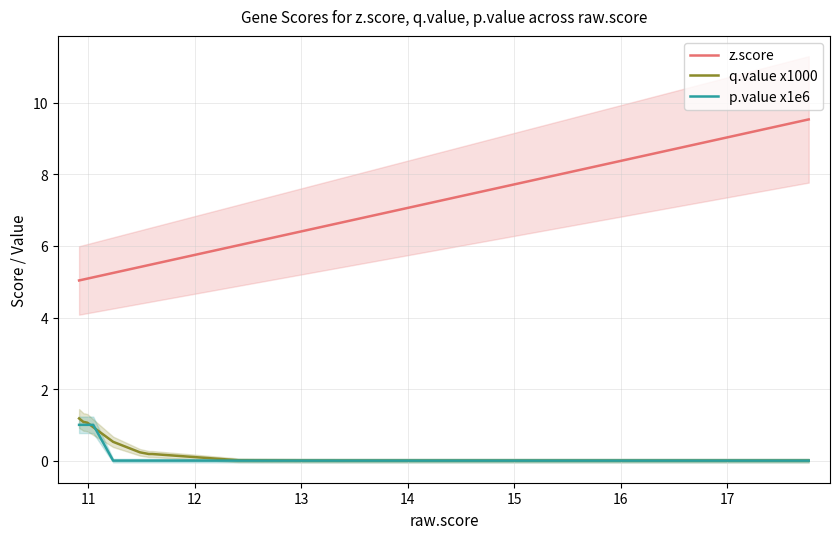

True or false: z.score has more than 1 points higher than both neighbors.

False